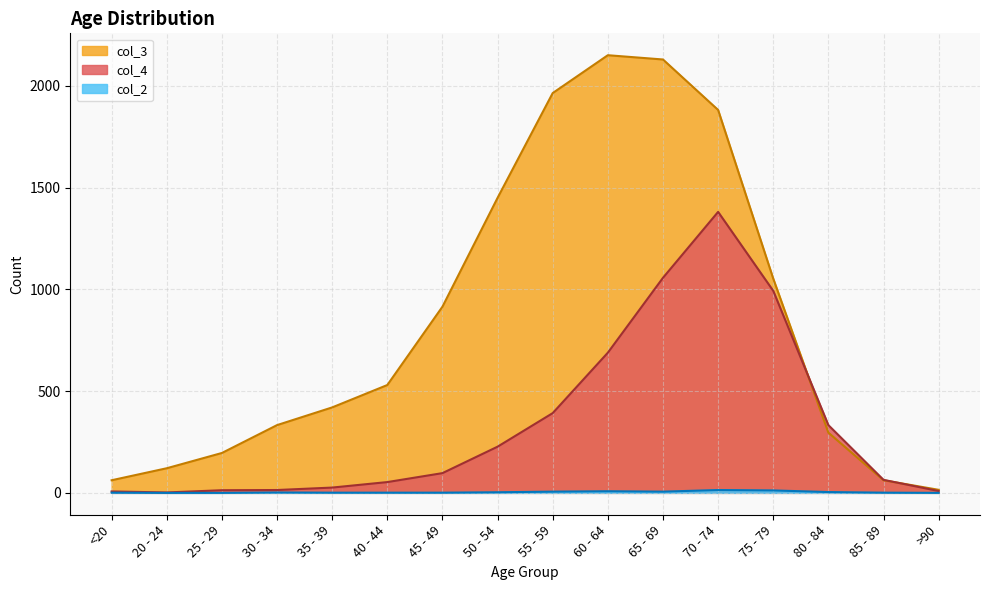

Which series has the largest total across all categories?

col_3